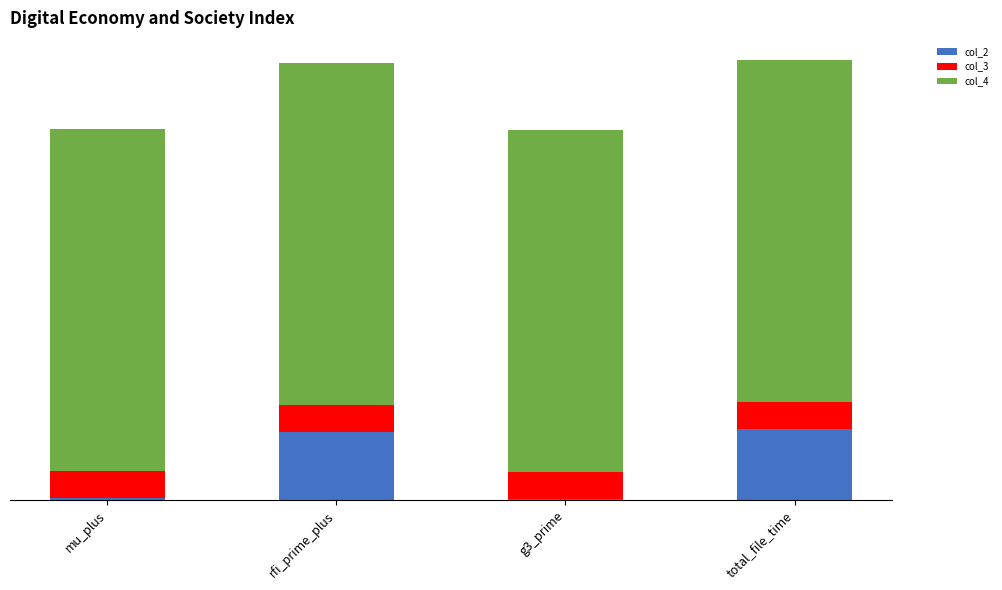

What are all the series names shown in the legend?

col_2, col_3, col_4